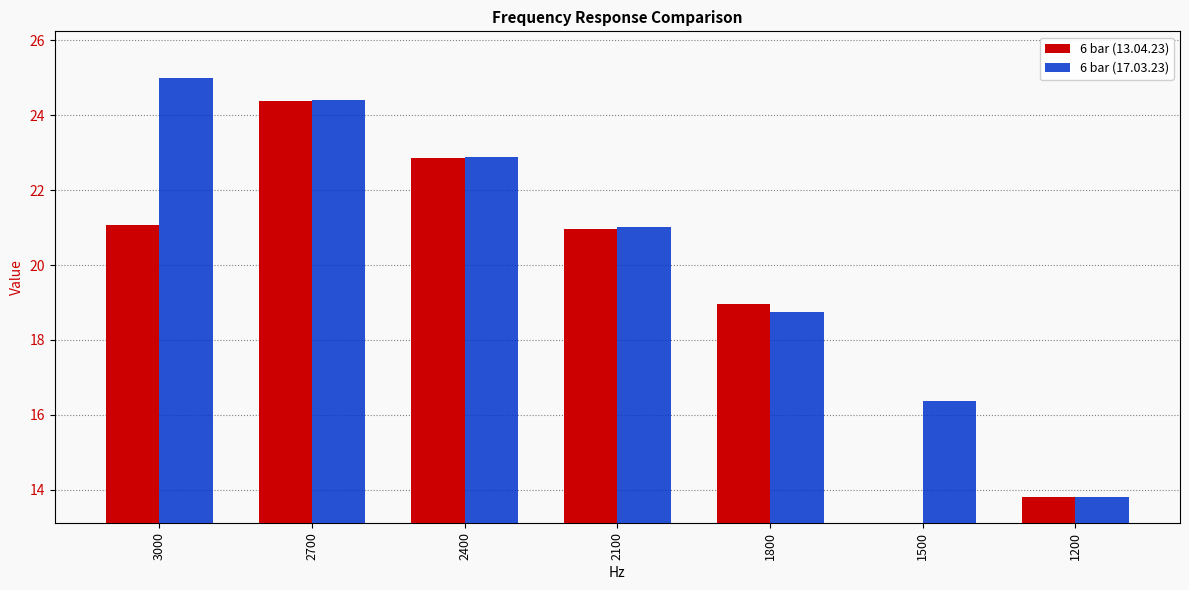

How many bars are there in each group?

2